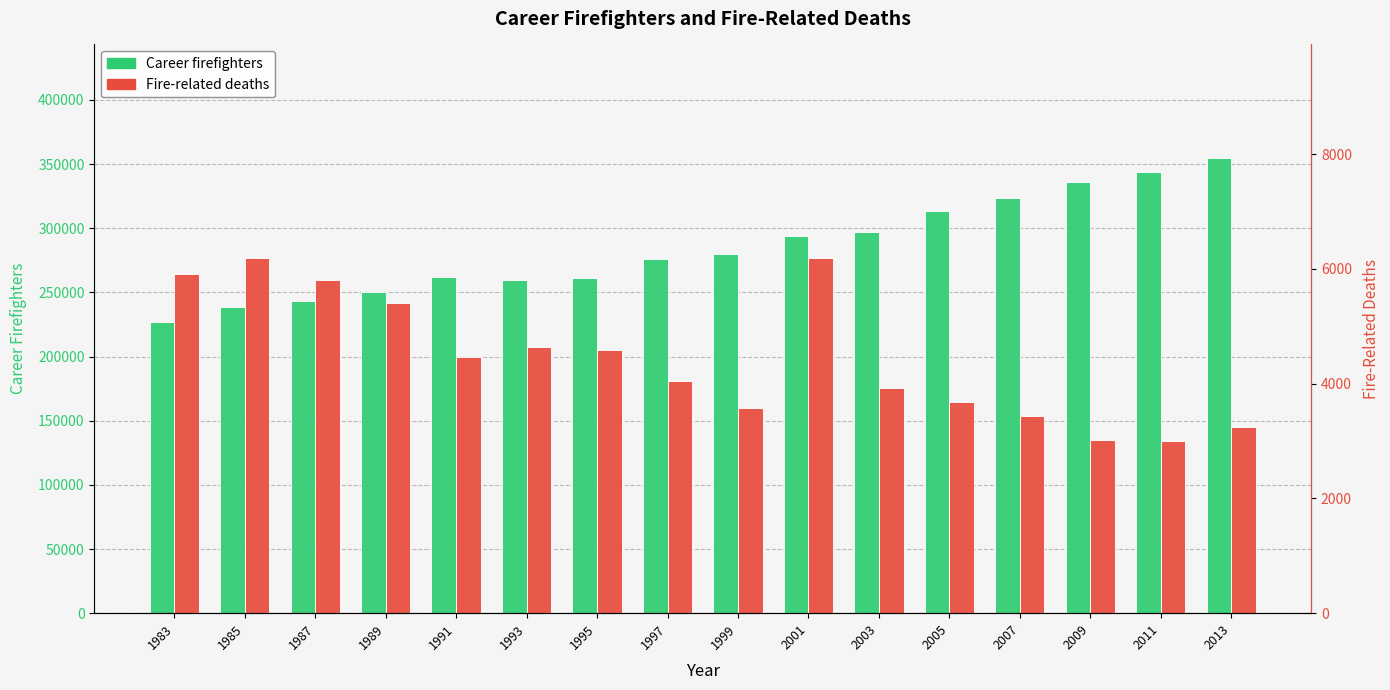

What is the minimum value for Career firefighters?

226600